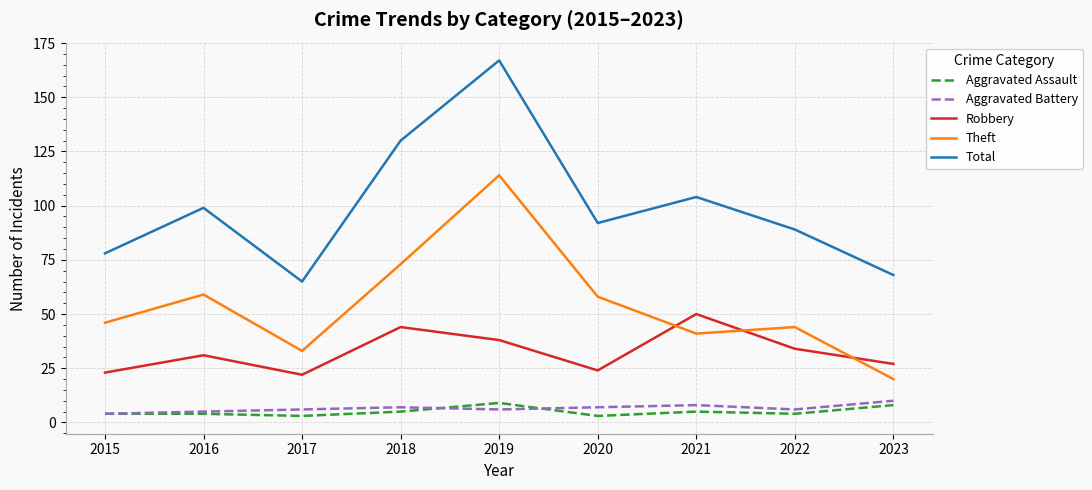

Does the chart have visible grid lines?

Yes